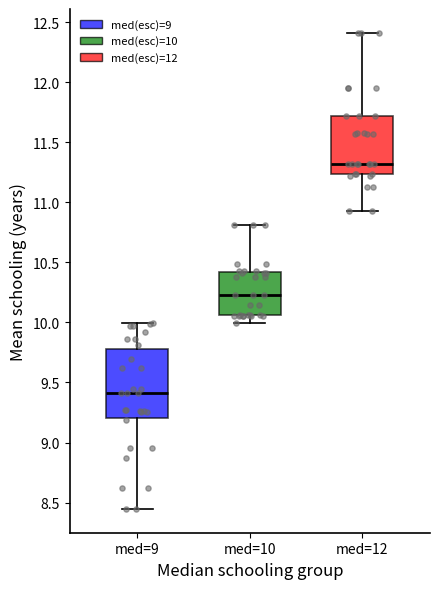

Which box has the highest median line?

med=12